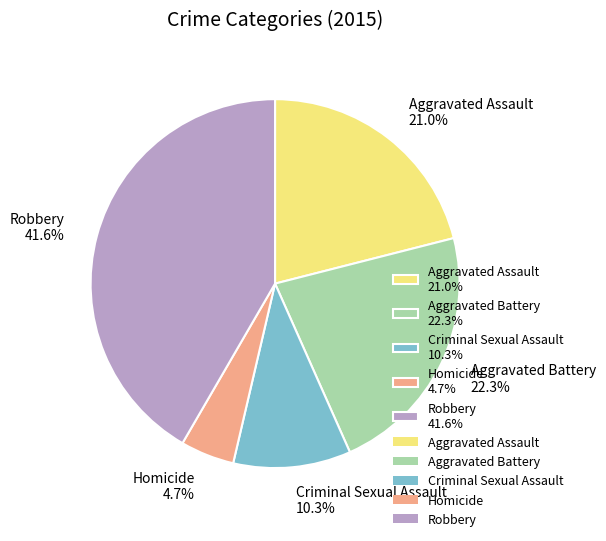

What percentage is the Robbery slice, to the nearest percent?

42%